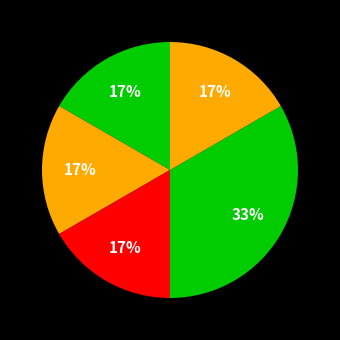

Count the number of slices in the pie.

5